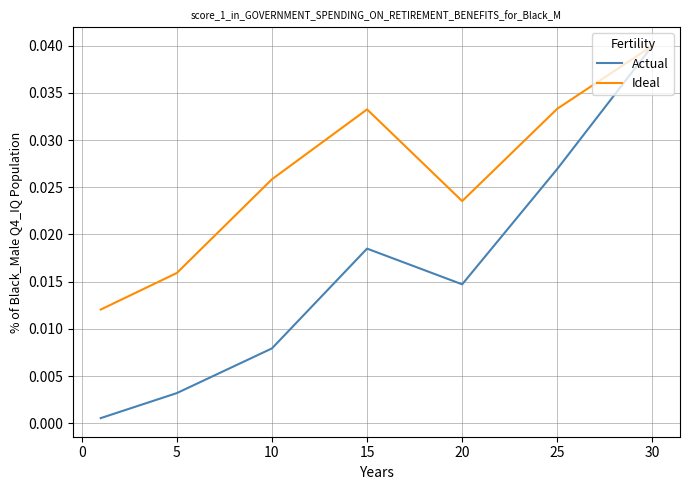

List the series in order of their overall mean, lowest first.

Actual, Ideal